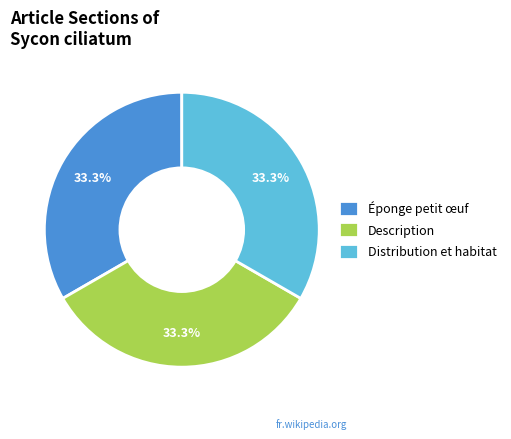

How many segments does this pie chart have?

3